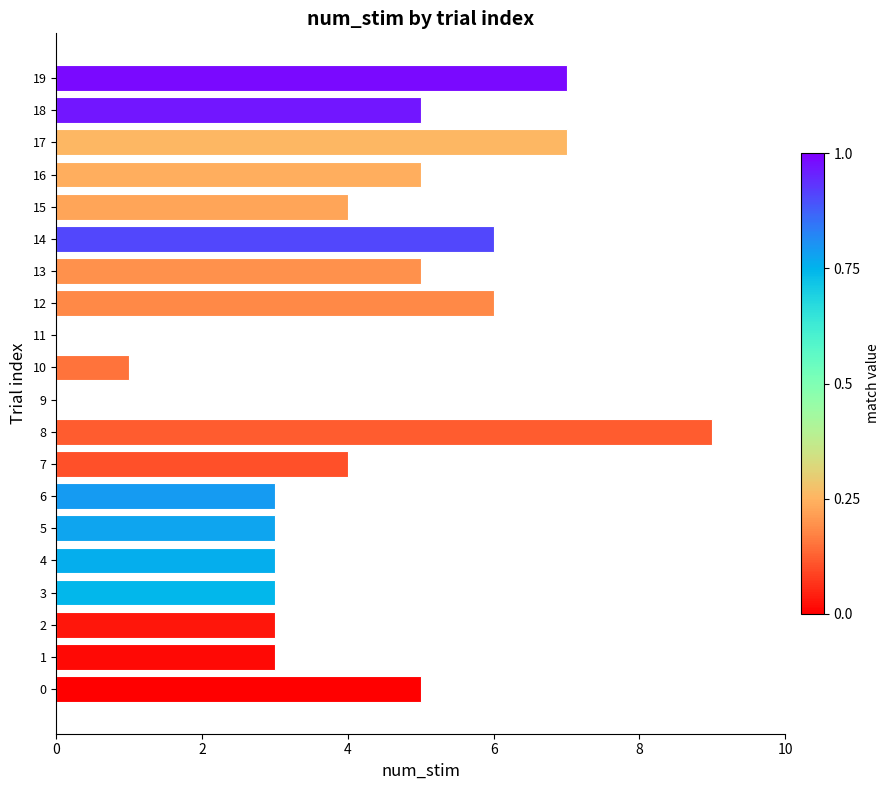

What is the change in value from 11 to 12?

+6